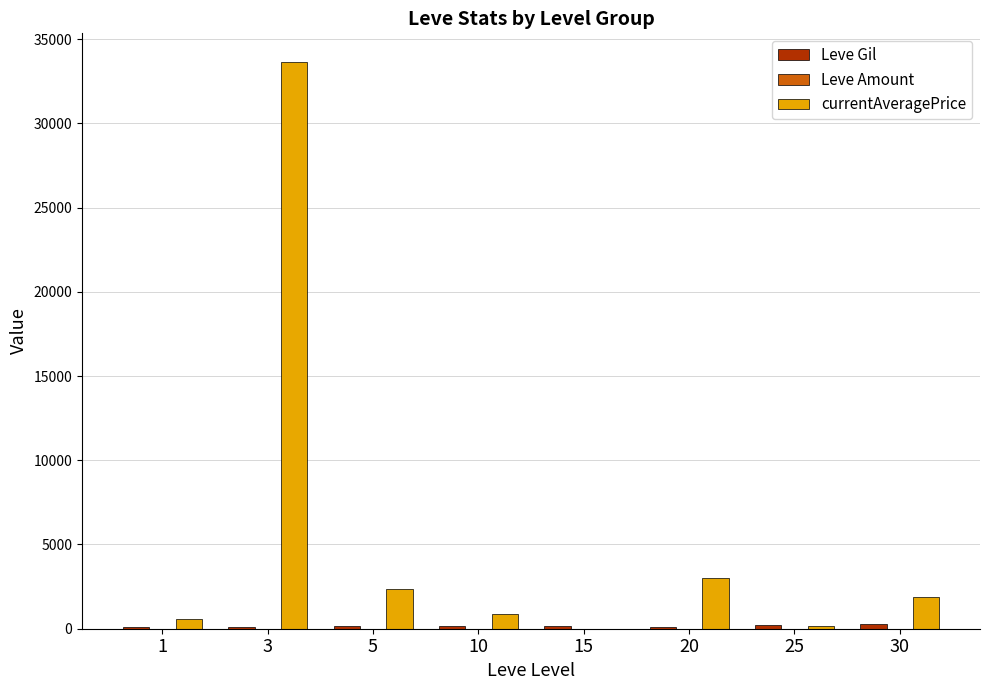

Which series changed the most between 3 and 30?

currentAveragePrice